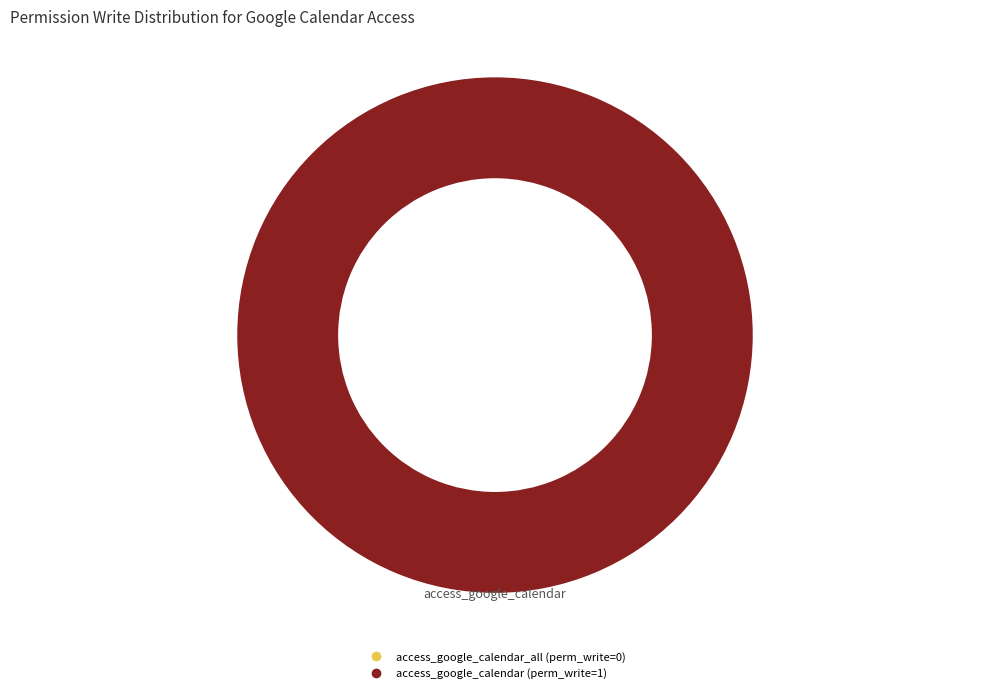

The access_google_calendar_all slice represents 1% of the pie. True or false?

False